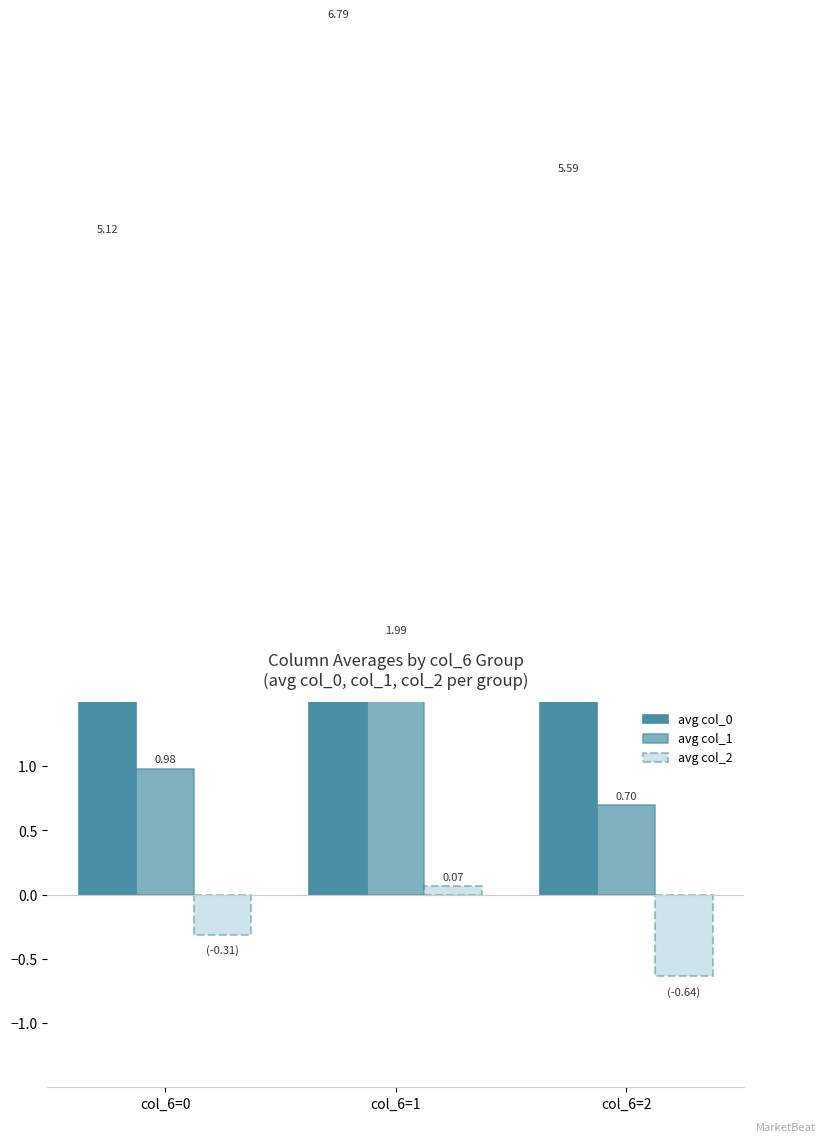

Which category has the highest value in the avg col_1 series?

col_6=1